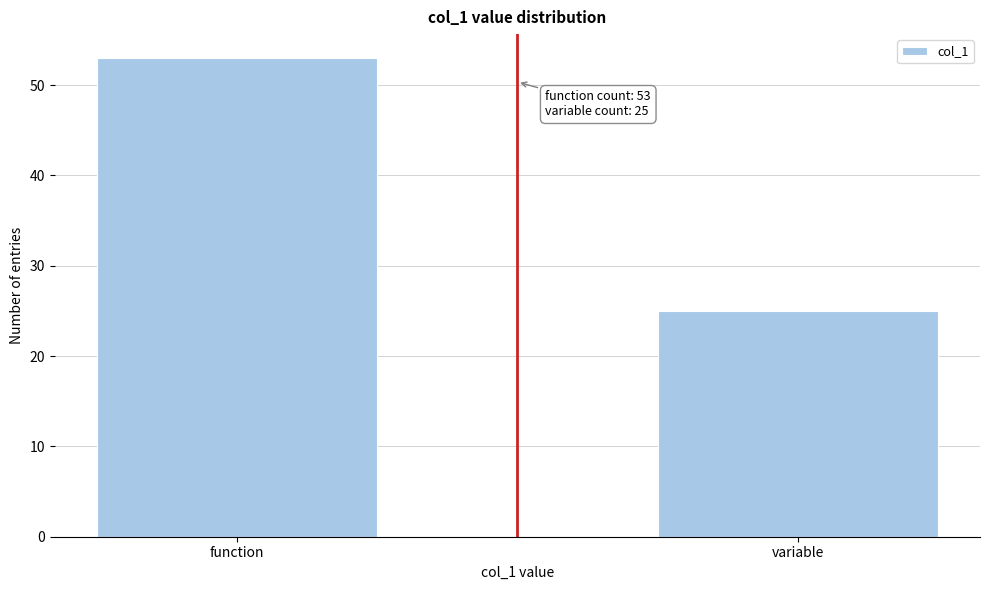

Reading left to right, what are all the values shown in this chart?

function=53	variable=25